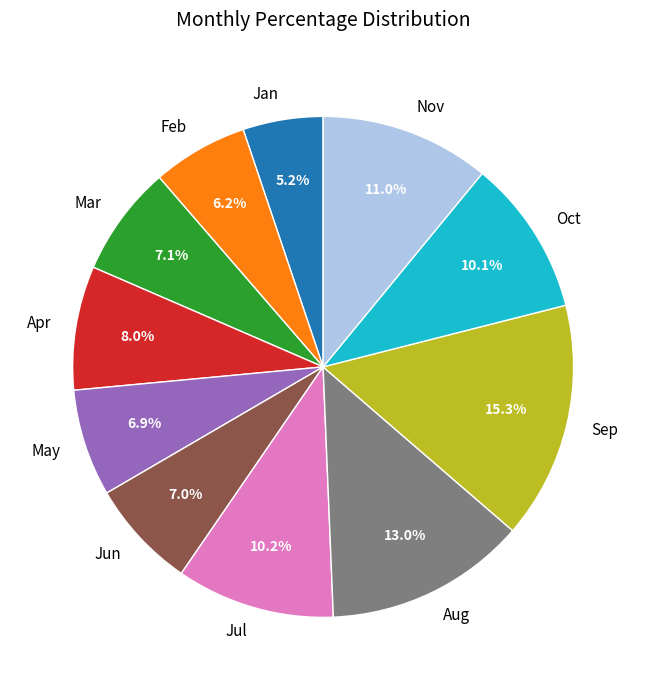

Is it true that Mar is 12% of the pie?

False